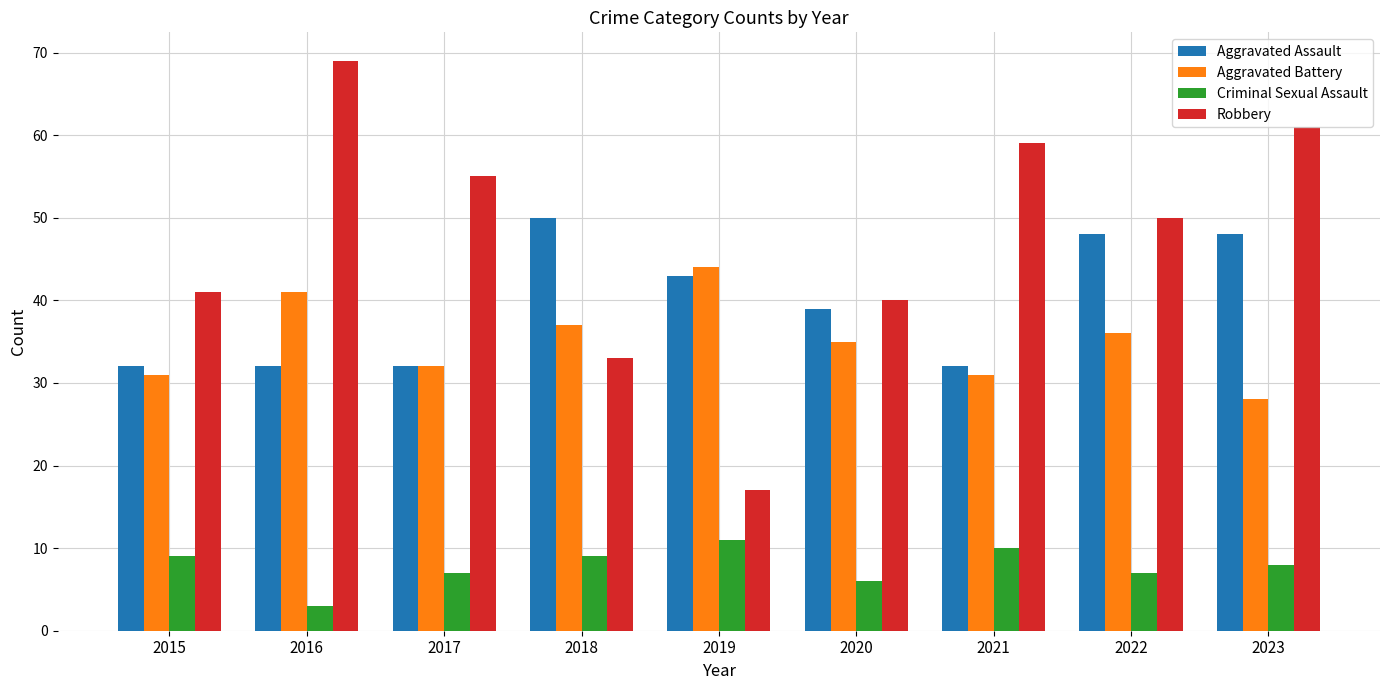

How many data points does each series have?

9